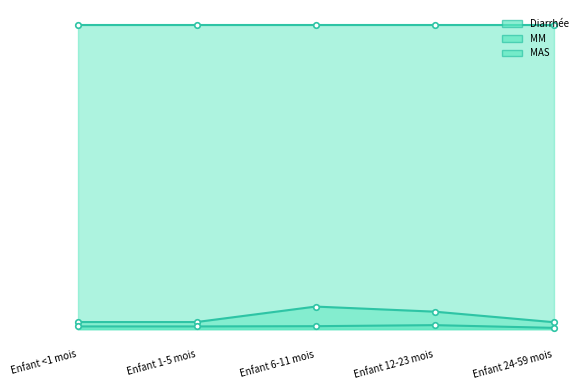

What is the label of the 2nd point from the right?

Enfant 12-23 mois